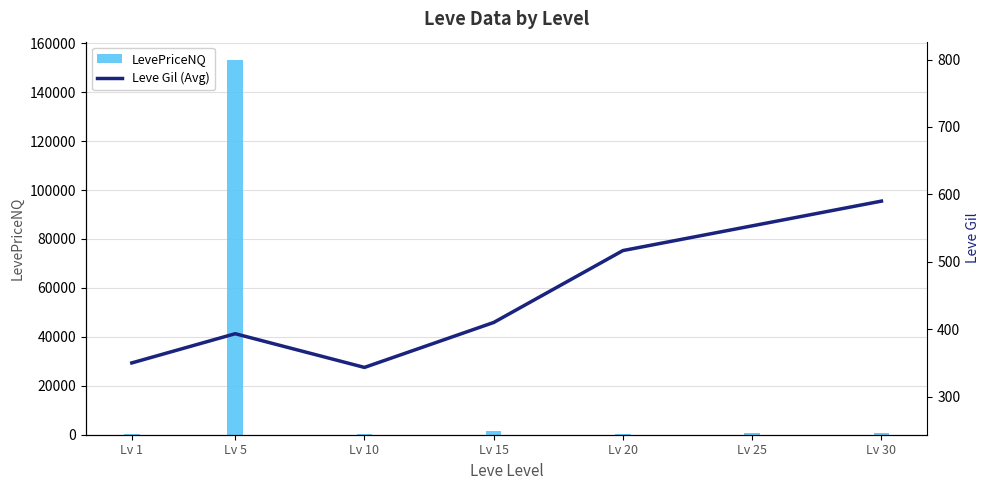

What is the total value across all series at Lv 15?

1757.0